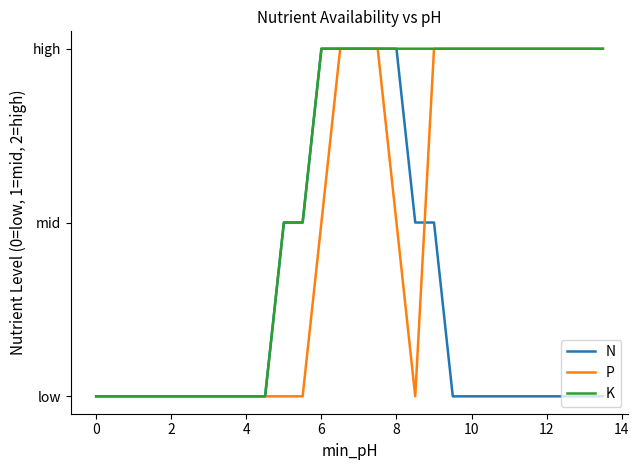

Does the chart display data point markers on the line(s)?

No